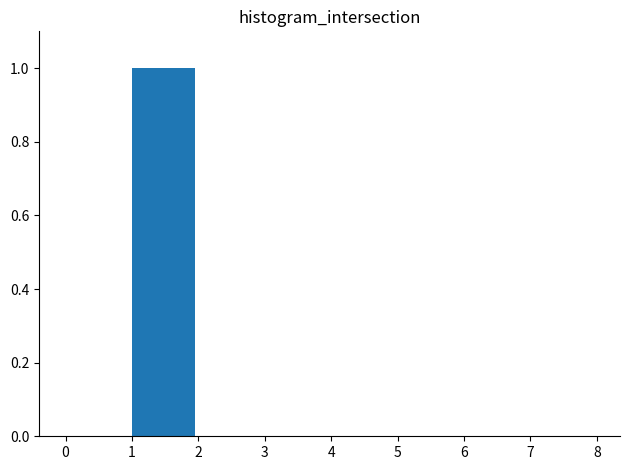

What is the height of the bar covering 1 to 2 on the x-axis? The values are not printed on the chart, so give them approximately, as read against the axis.

1